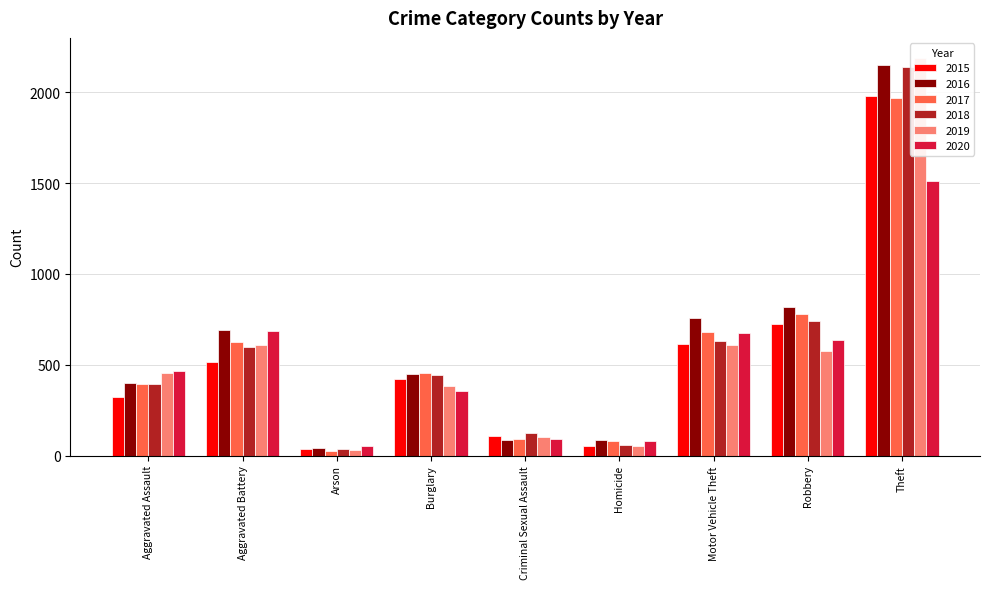

Reading left to right, extract all data points from this chart.

2015: Aggravated Assault=323	Aggravated Battery=515	Arson=35	Burglary=421	Criminal Sexual Assault=105	Homicide=50	Motor Vehicle Theft=614	Robbery=726	Theft=1981
2016: Aggravated Assault=402	Aggravated Battery=691	Arson=40	Burglary=451	Criminal Sexual Assault=87	Homicide=87	Motor Vehicle Theft=756	Robbery=819	Theft=2148
2017: Aggravated Assault=396	Aggravated Battery=623	Arson=23	Burglary=453	Criminal Sexual Assault=91	Homicide=82	Motor Vehicle Theft=680	Robbery=780	Theft=1968
2018: Aggravated Assault=392	Aggravated Battery=600	Arson=37	Burglary=443	Criminal Sexual Assault=123	Homicide=56	Motor Vehicle Theft=631	Robbery=741	Theft=2140
2019: Aggravated Assault=452	Aggravated Battery=608	Arson=32	Burglary=383	Criminal Sexual Assault=102	Homicide=53	Motor Vehicle Theft=611	Robbery=577	Theft=2190
2020: Aggravated Assault=466	Aggravated Battery=686	Arson=55	Burglary=357	Criminal Sexual Assault=89	Homicide=81	Motor Vehicle Theft=673	Robbery=637	Theft=1512